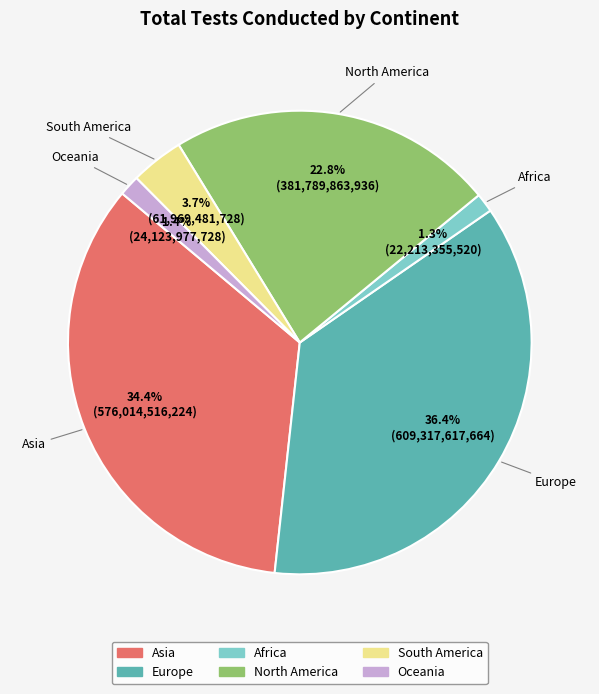

Is South America the majority of the pie?

No